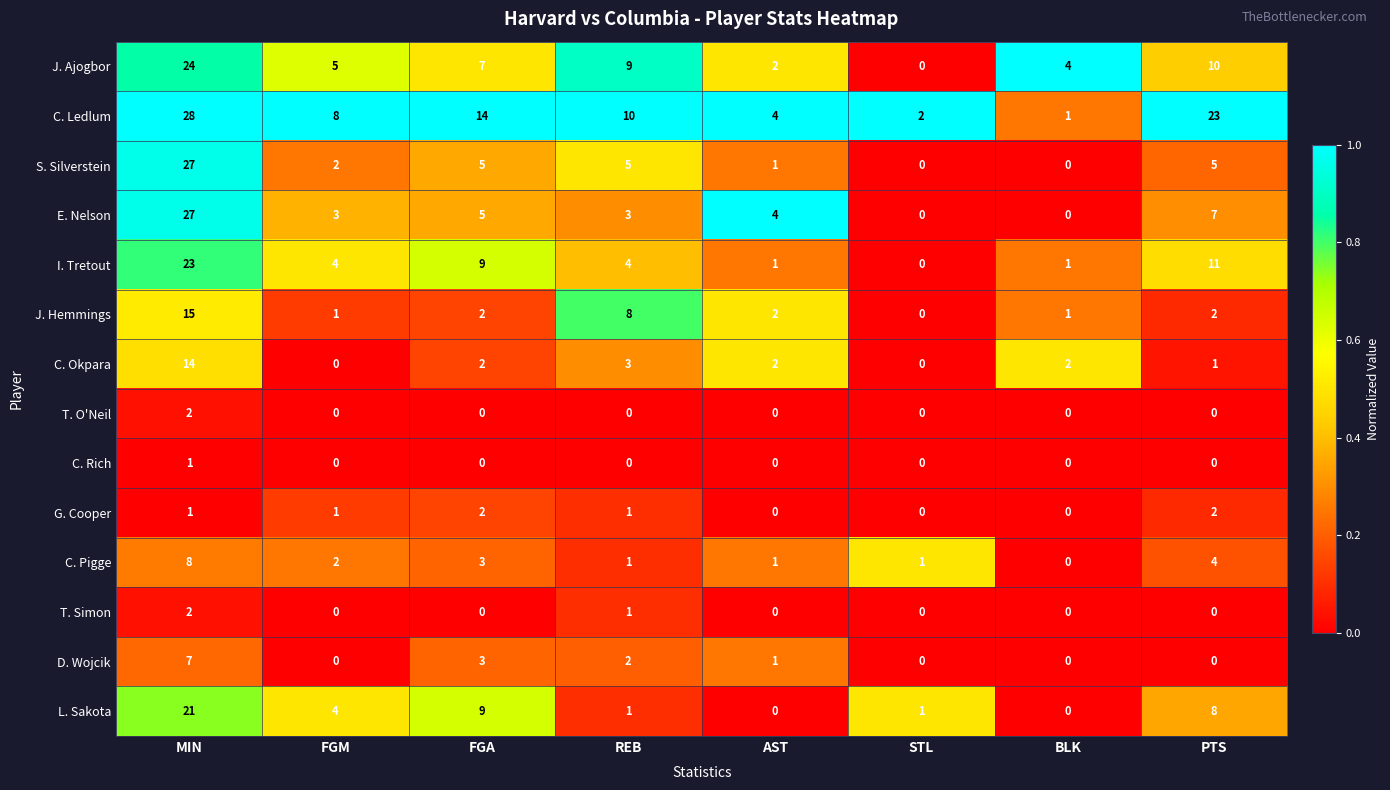

Which series has the largest total across all categories?

C. Ledlum